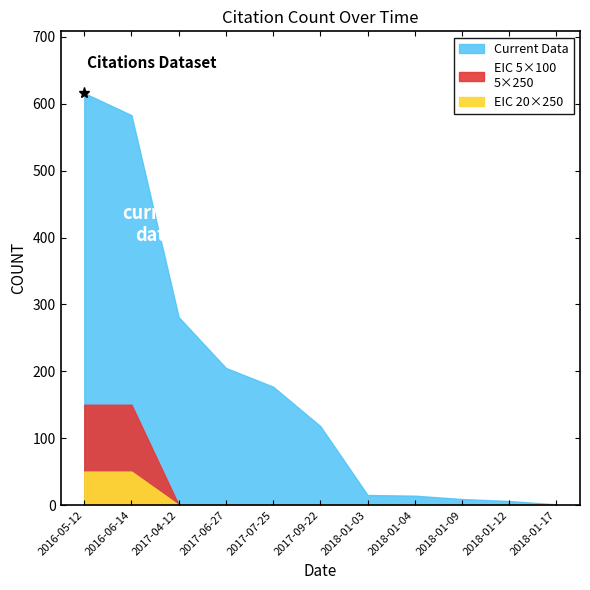

Where does the data first go above 118?

2016-05-12